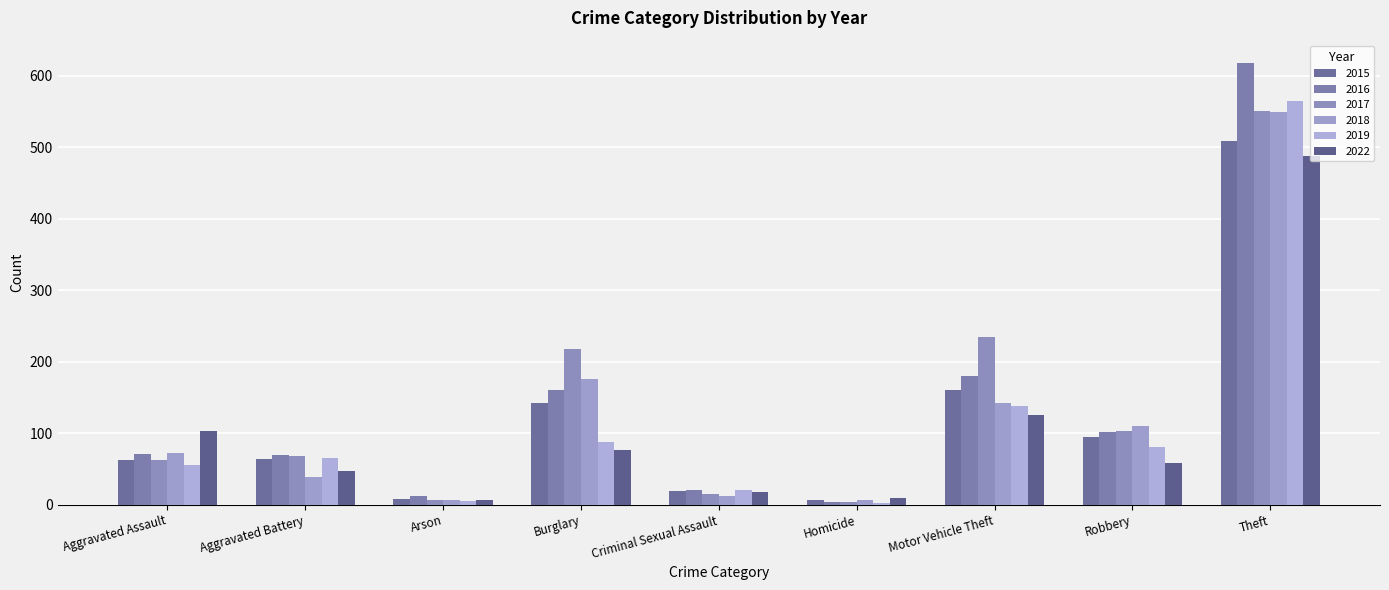

What are all the series names shown in the legend?

2015, 2016, 2017, 2018, 2019, 2022